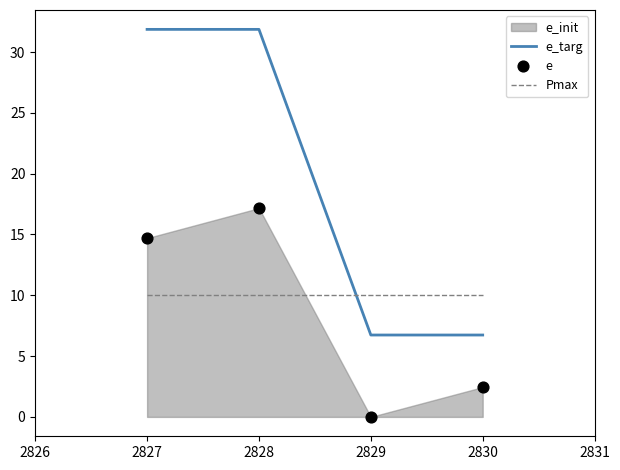

Which series contains the lowest Y value?

e